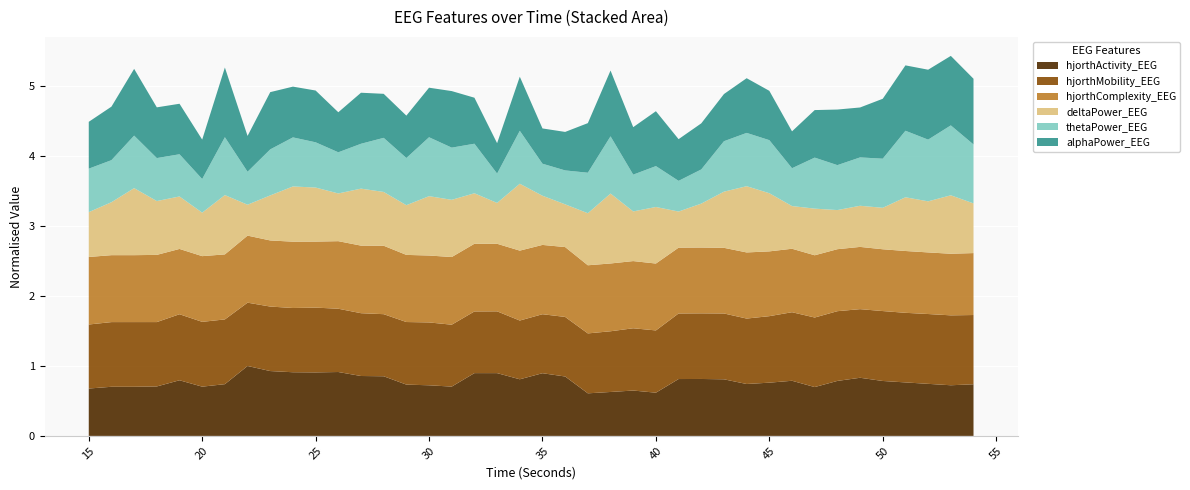

What is the lowest value of the hjorthActivity_EEG series?

0.6